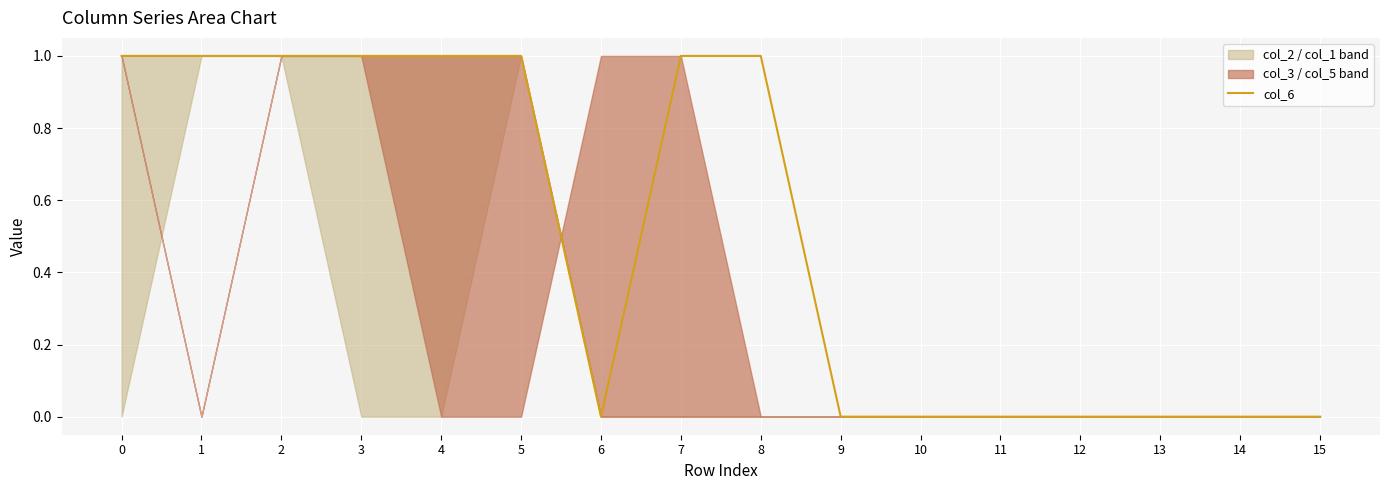

What is the maximum value shown in the chart?

1